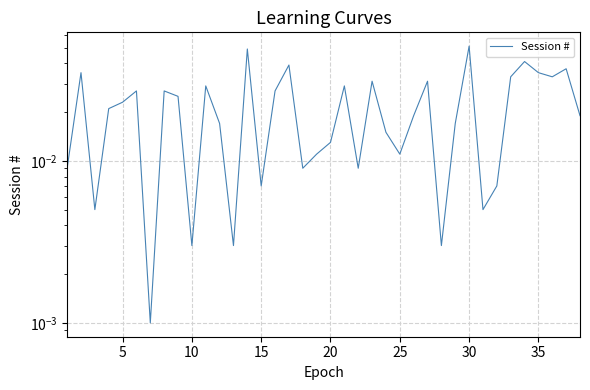

Reading right to left, what are all the values shown in this chart?

0.0	0.0	0.0	0.0	0.0	0.0	0.0	0.0	0.1	0.0	0.0	0.0	0.0	0.0	0.0	0.0	0.0	0.0	0.0	0.0	0.0	0.0	0.0	0.0	0.0	0.0	0.0	0.0	0.0	0.0	0.0	0.0	0.0	0.0	0.0	0.0	0.0	0.0